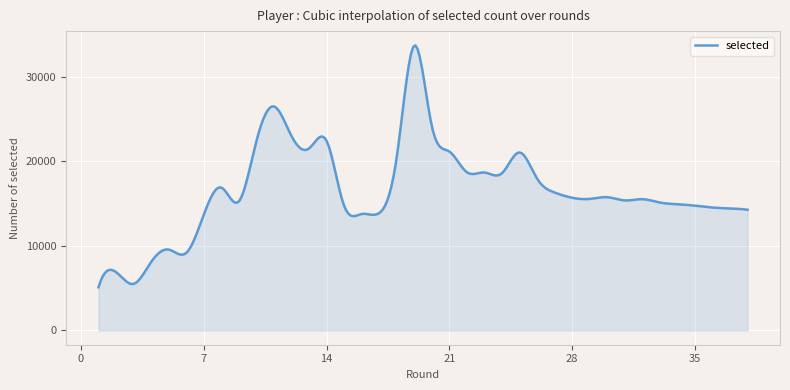

How many lines are shown in the chart?

1